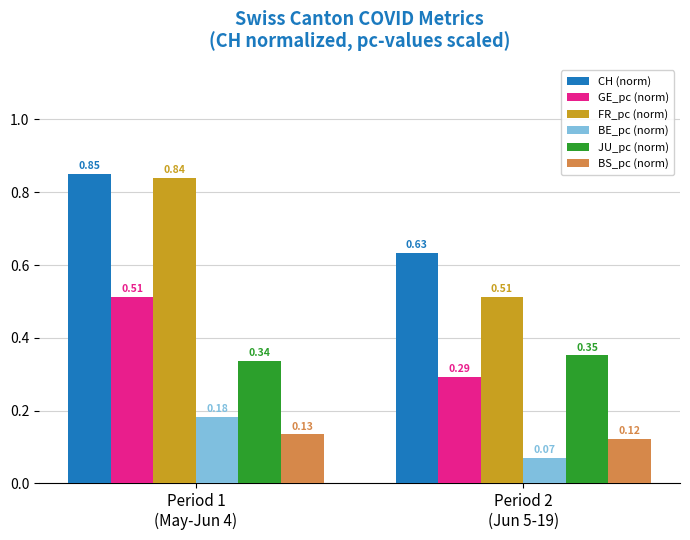

What is the average value of the CH (norm) series?

0.7